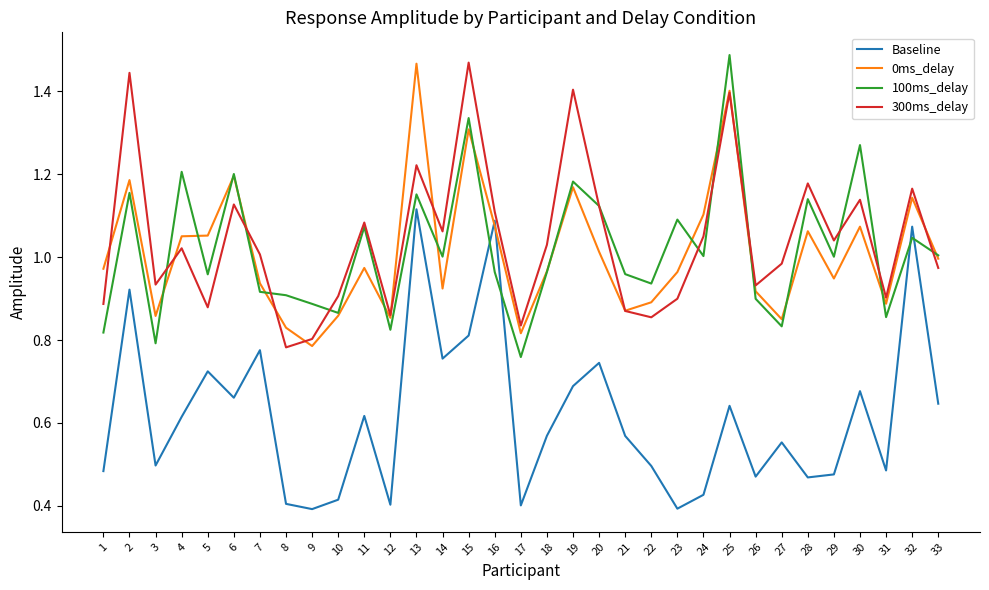

What is the sum of the 0ms_delay values at 22 and 29?

1.8